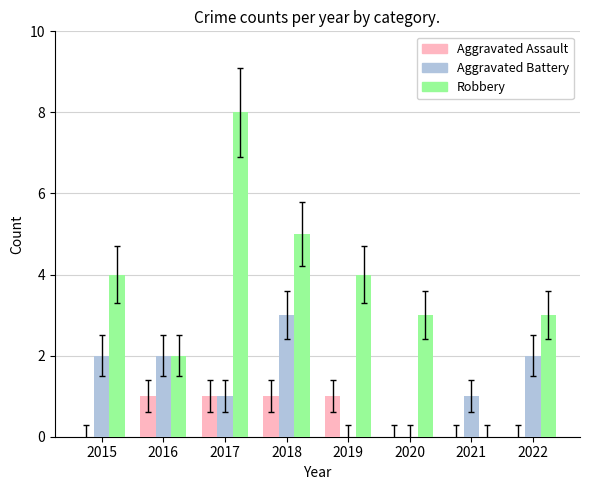

Reading left to right, what are all the values shown in this chart?

Aggravated Assault: 0	1	1	1	1	0	0	0
Aggravated Battery: 2	2	1	3	0	0	1	2
Robbery: 4	2	8	5	4	3	0	3